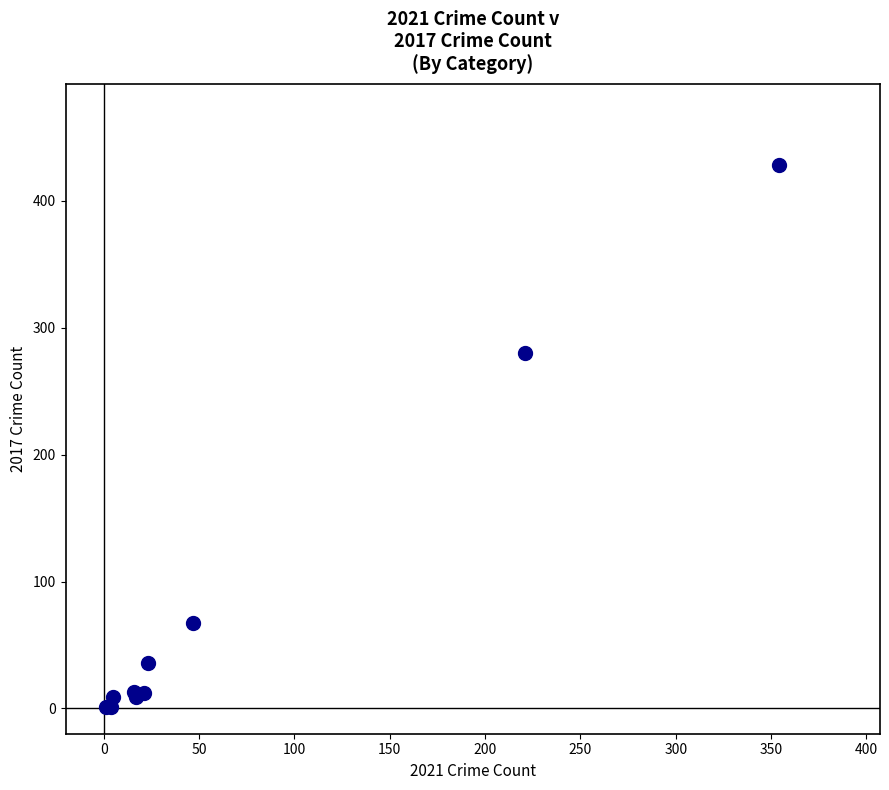

What Y value in the scatter plot is closest to 214?

280